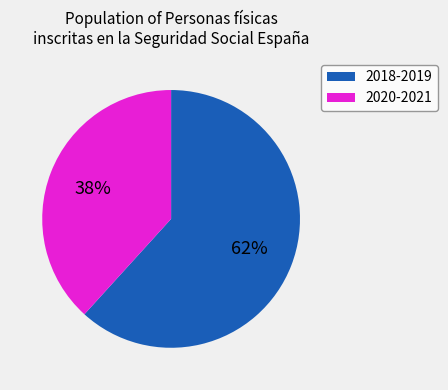

What is the ratio of the value at 2020-2021 to the value at 2018-2019?

0.6